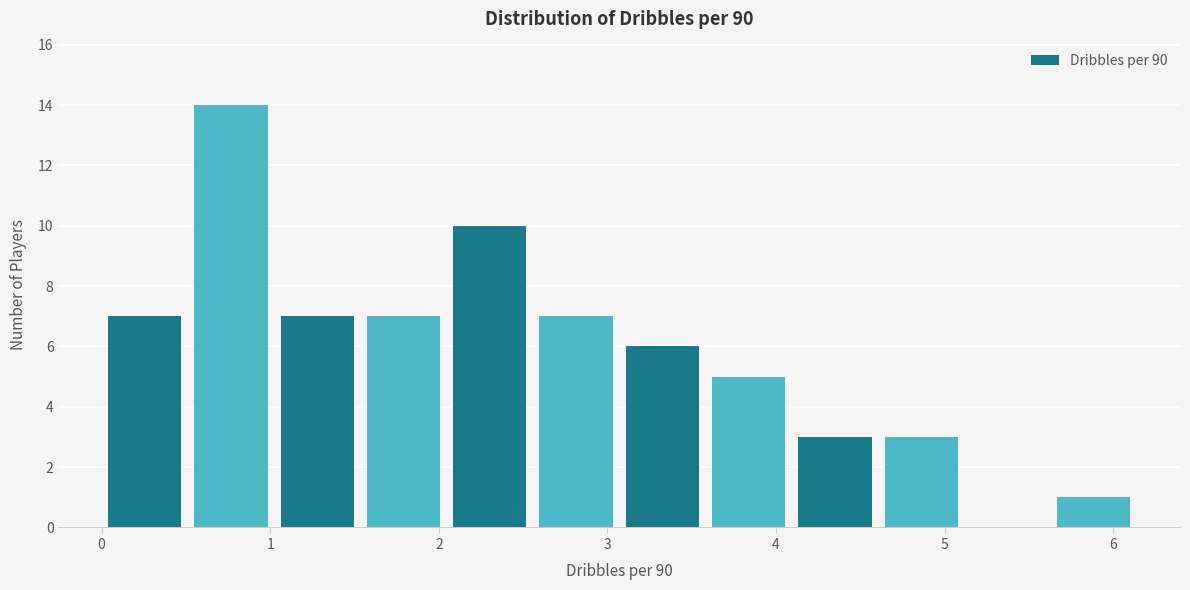

Reading left to right, list every bar in this chart as the range it spans on the x-axis followed by its height. Neither the bar edges nor the heights are printed on the chart, so give them approximately, as read against the axes.

0.0 to 0.5: 7
0.5 to 1.0: 14
1.0 to 1.5: 7
1.5 to 2.0: 7
2.0 to 2.6: 10
2.6 to 3.1: 7
3.1 to 3.6: 6
3.6 to 4.1: 5
4.1 to 4.6: 3
4.6 to 5.1: 3
5.1 to 5.6: 0
5.6 to 6.1: 1